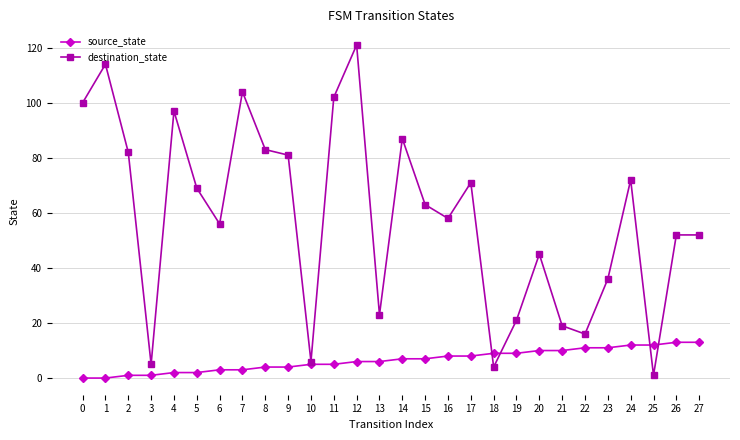

Rank the series at 12 from lowest to highest value.

source_state, destination_state